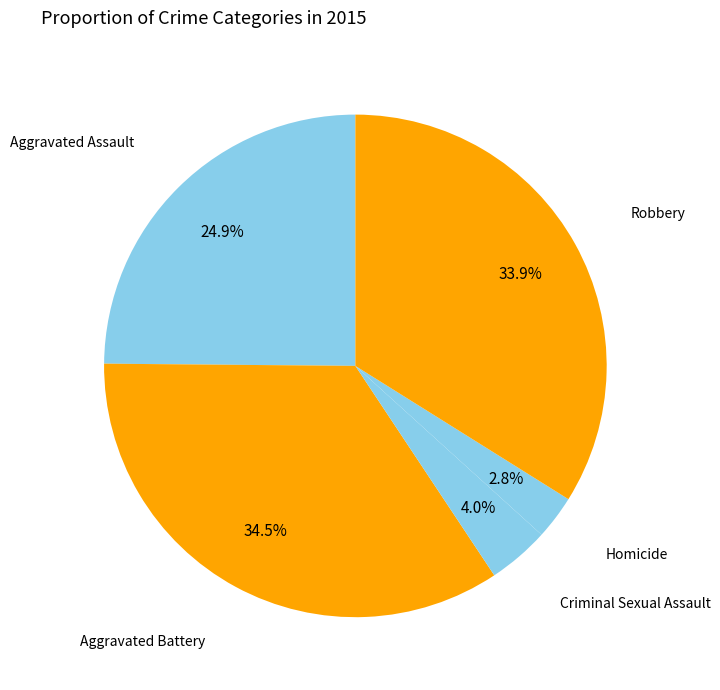

Which category has the biggest portion of the pie?

Aggravated Battery